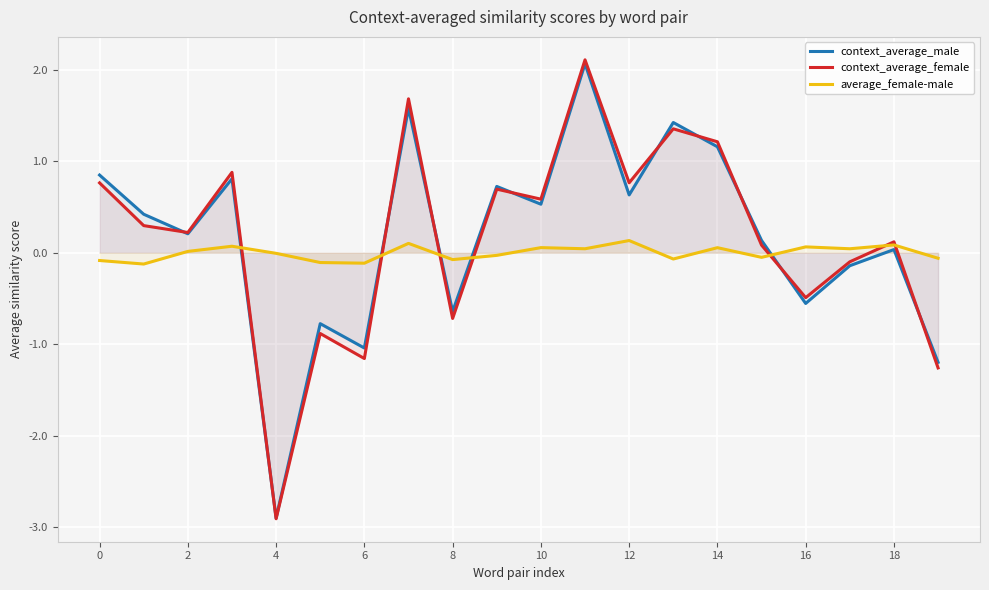

What is the label of the 13th point from the left?

12